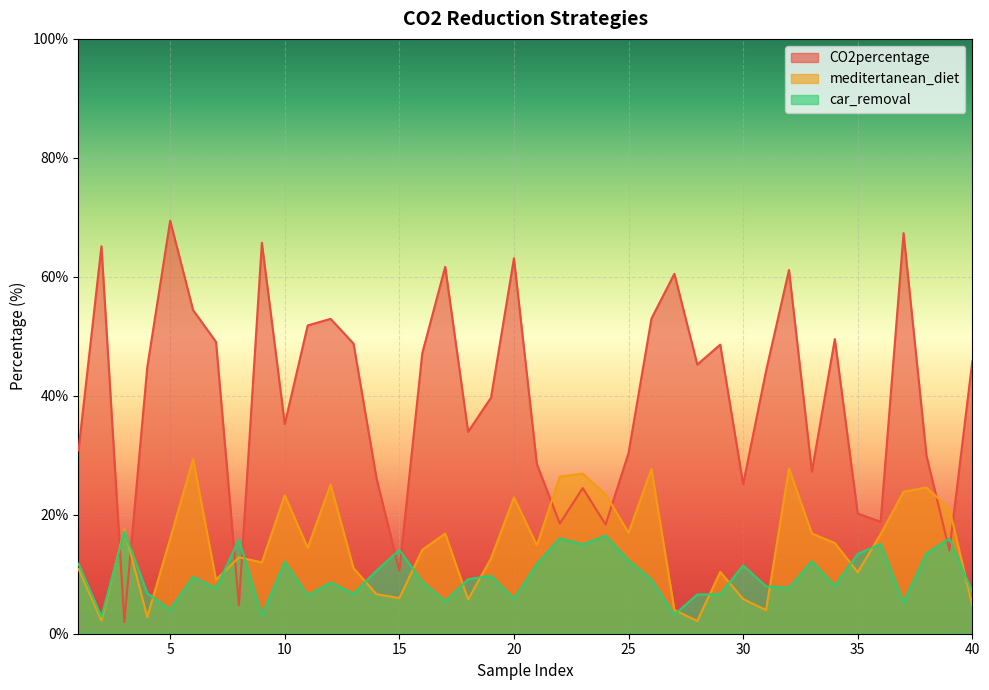

How many interior local peaks does the car_removal series have?

13